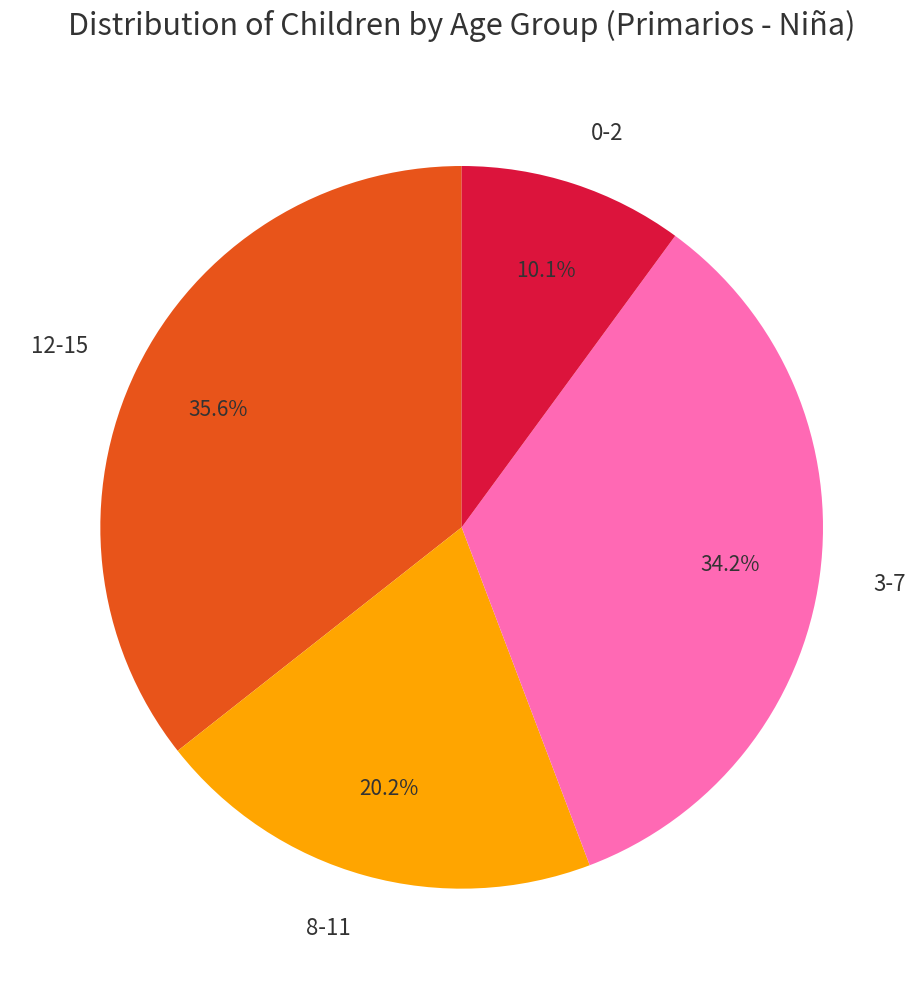

Which has a higher value, 8-11 or 0-2?

8-11